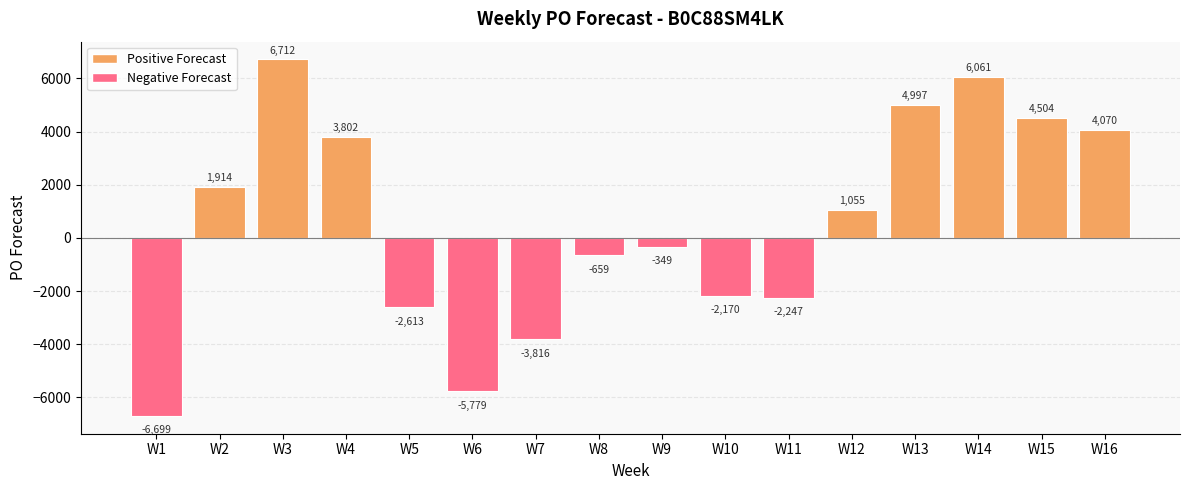

What is the value of the 11th bar from the left?

-2247